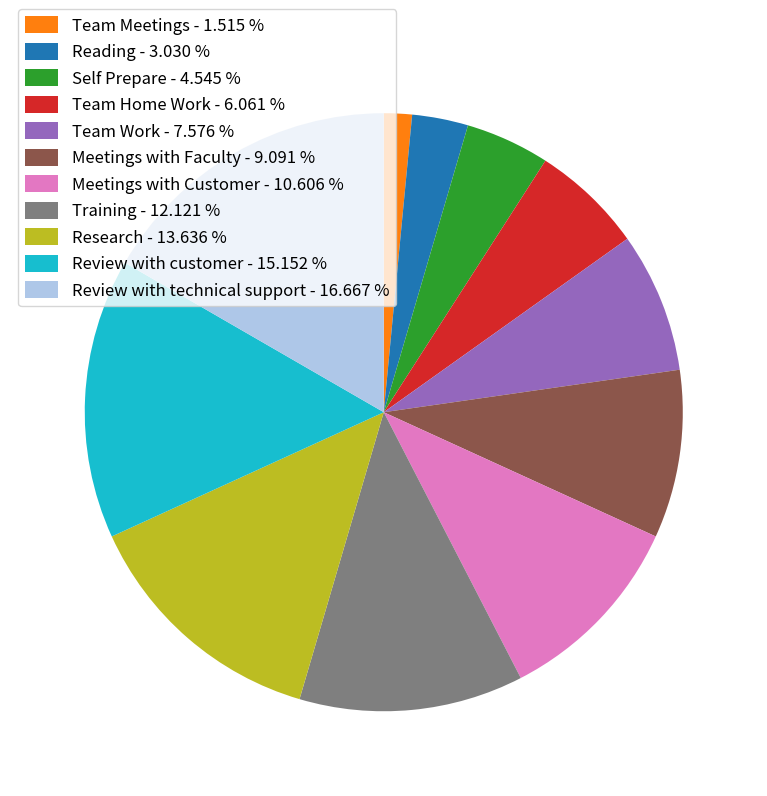

Which has a higher value, Meetings with Faculty - 9.091 % or Review with customer - 15.152 %?

Review with customer - 15.152 %